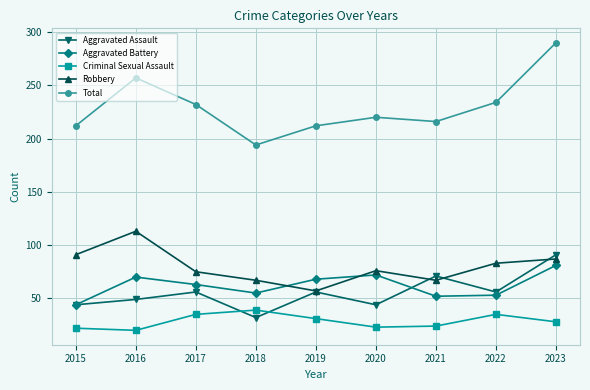

What is the difference between the maximum and minimum values in the Aggravated Assault series?

59